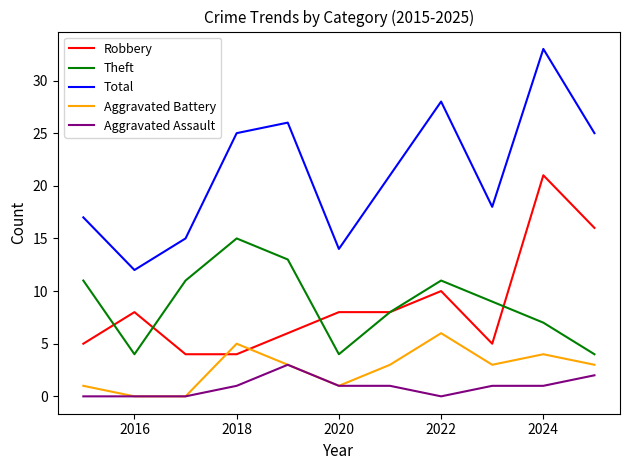

Rank the series by their maximum value, from highest to lowest.

Total, Robbery, Theft, Aggravated Battery, Aggravated Assault